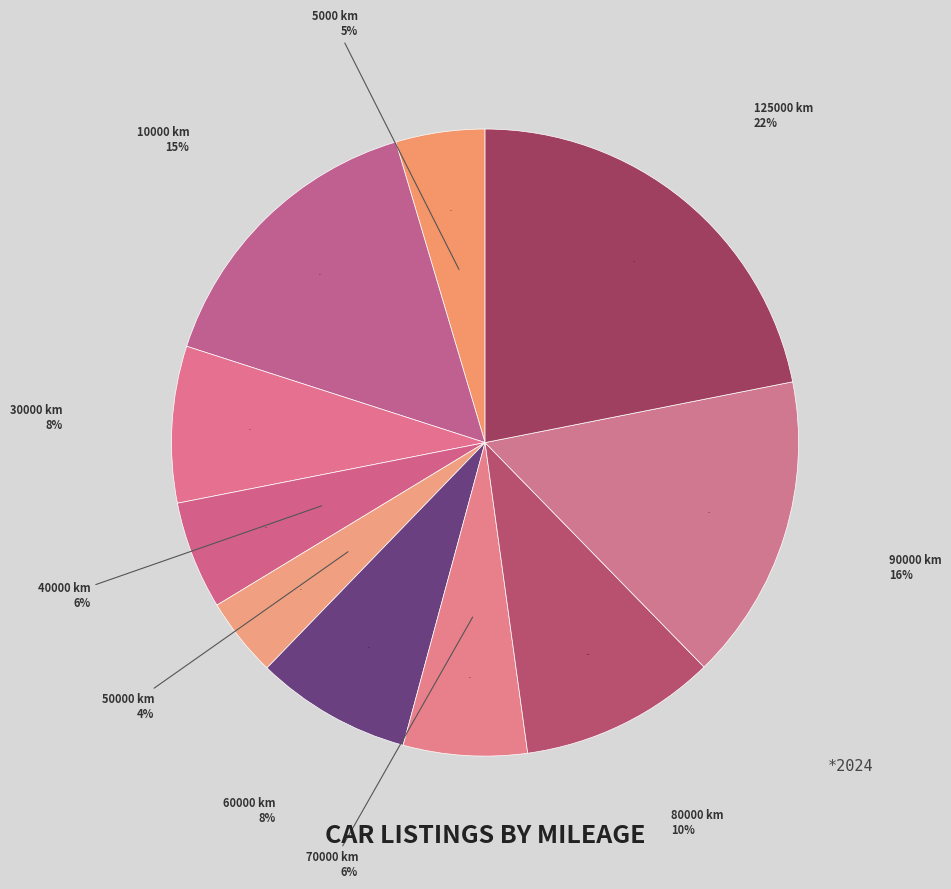

How many segments does this pie chart have?

10